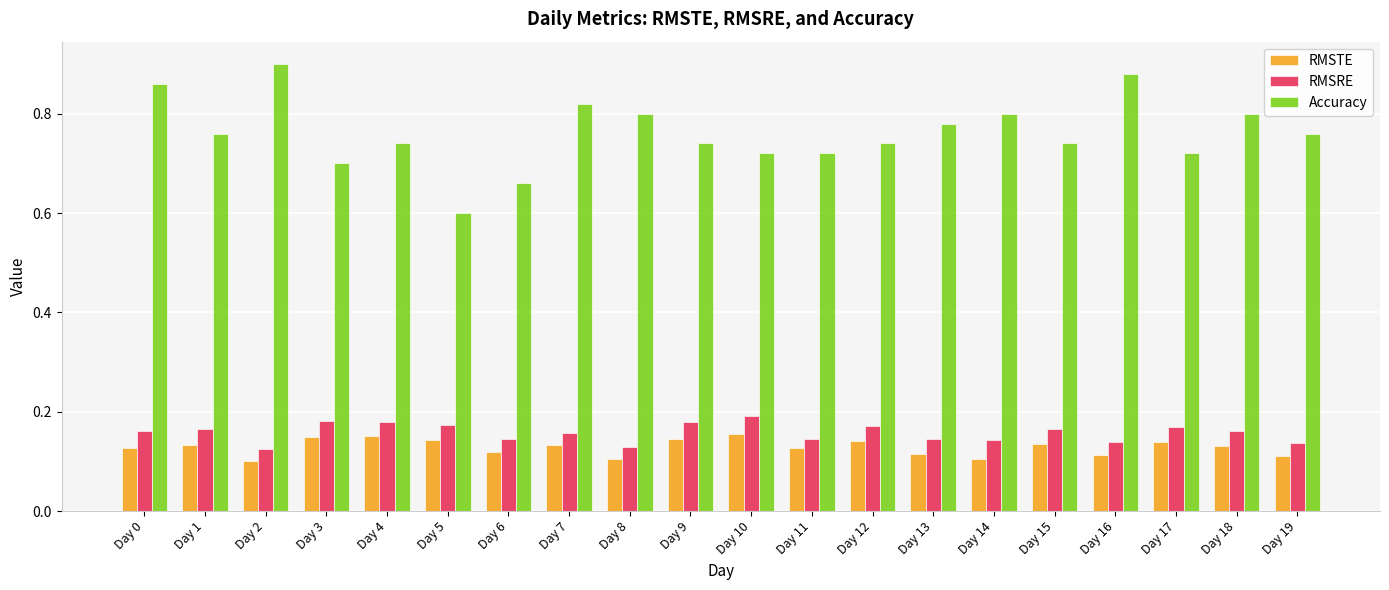

Which series changed the most between Day 3 and Day 12?

Accuracy